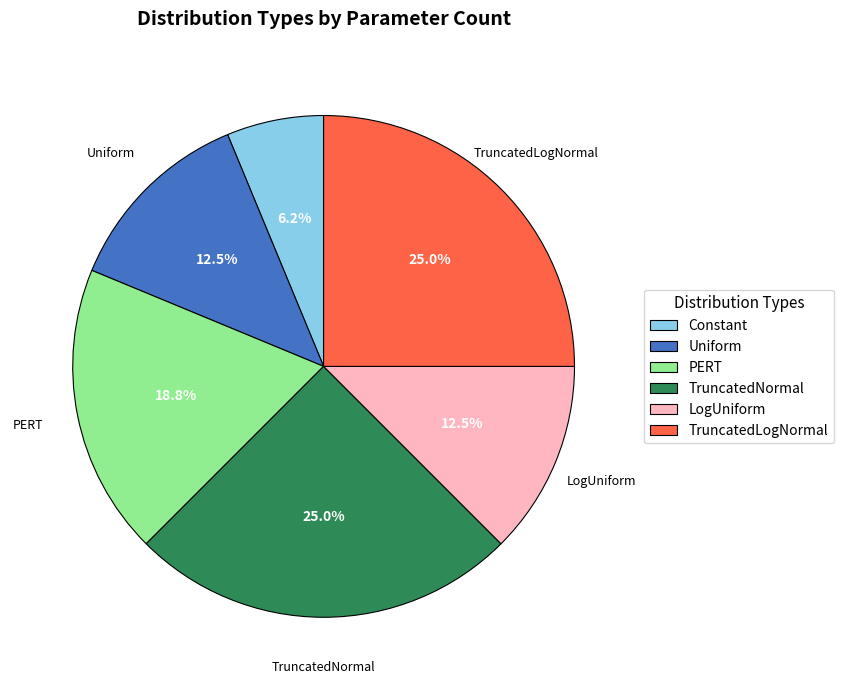

Which slice is the smallest?

Constant